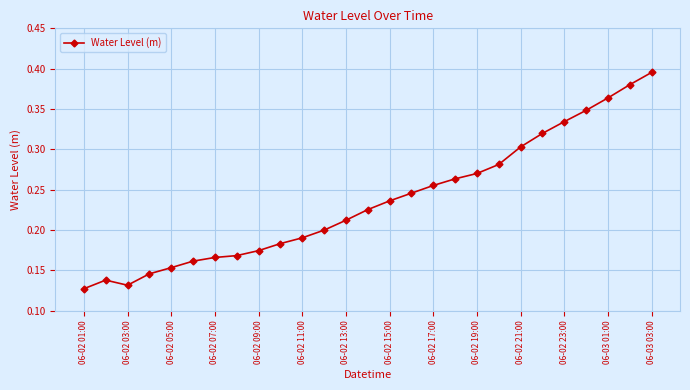

True or false: the data has more than 0 interior local peaks.

True